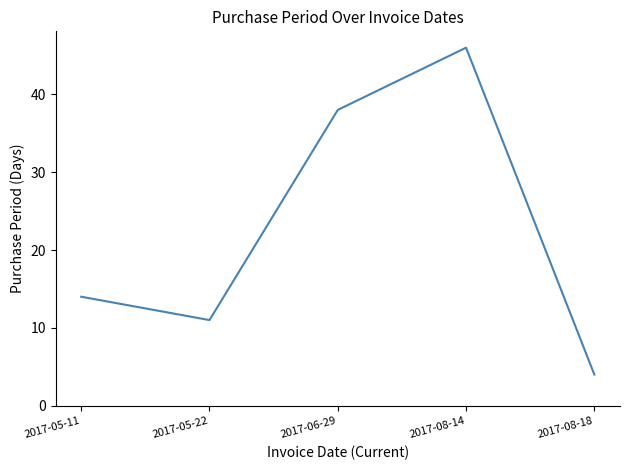

Does the chart display data point markers on the line(s)?

No